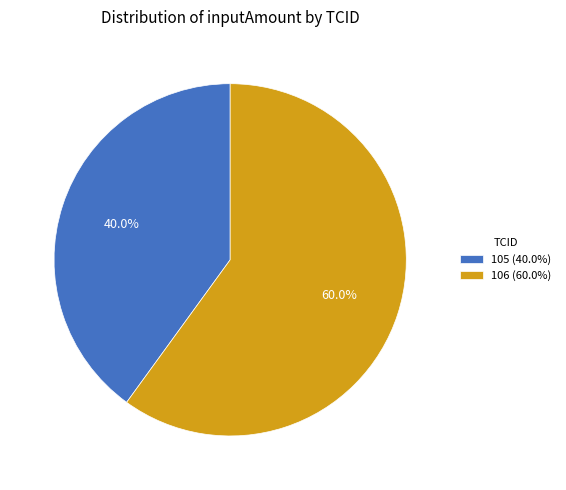

Rank the categories by value from lowest to highest.

105, 106